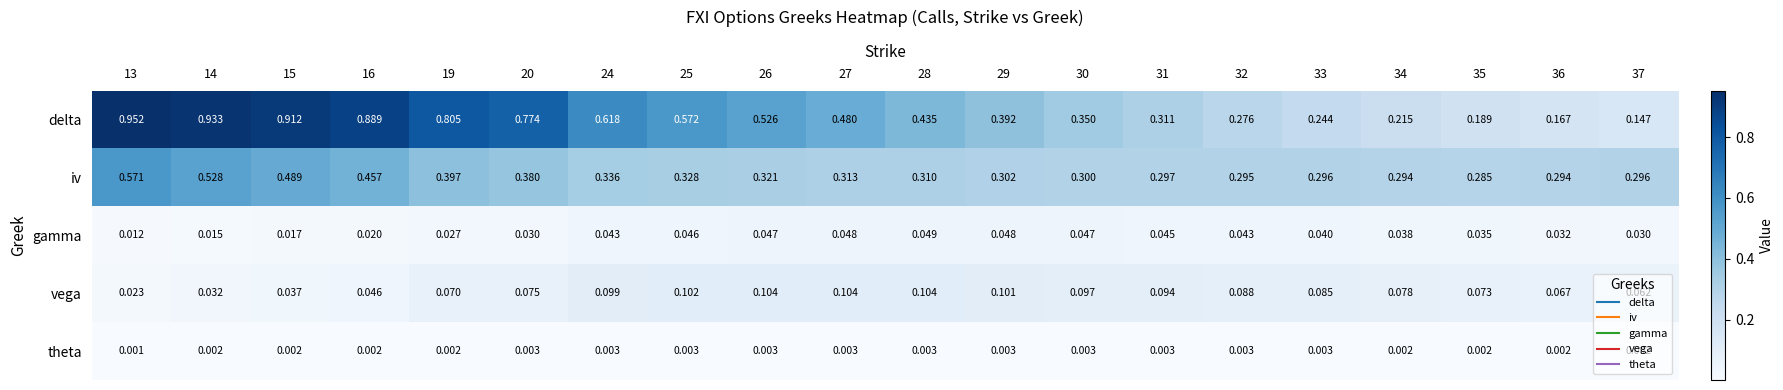

Which series changed the most between 14 and 34?

delta